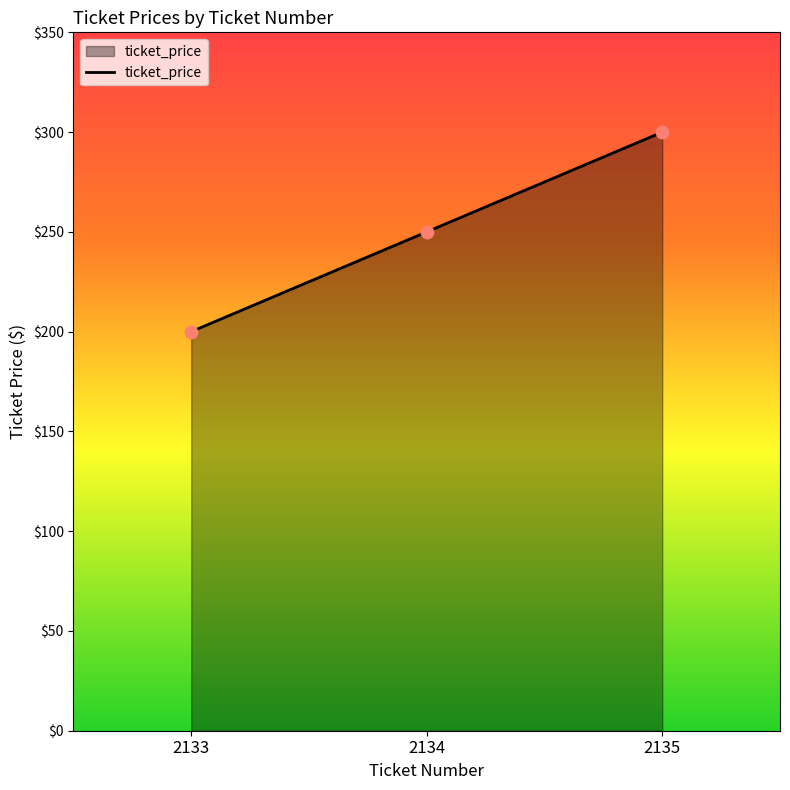

Which has a higher value, 2135 or 2133?

2135